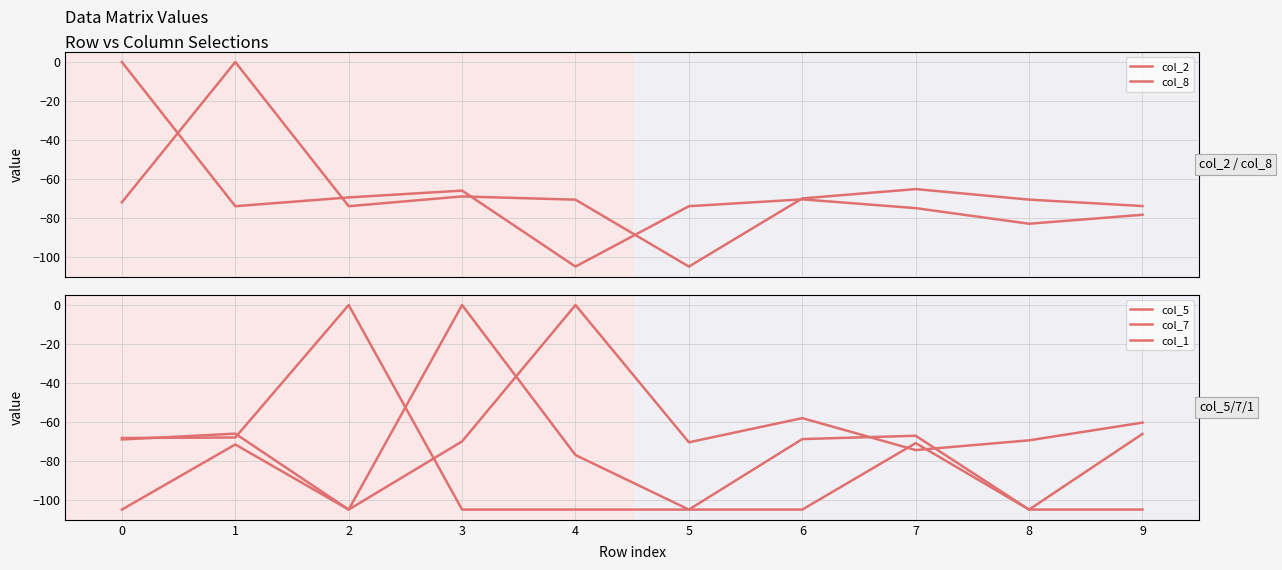

What are all the series names shown in the legend?

col_2, col_8, col_5, col_7, col_1